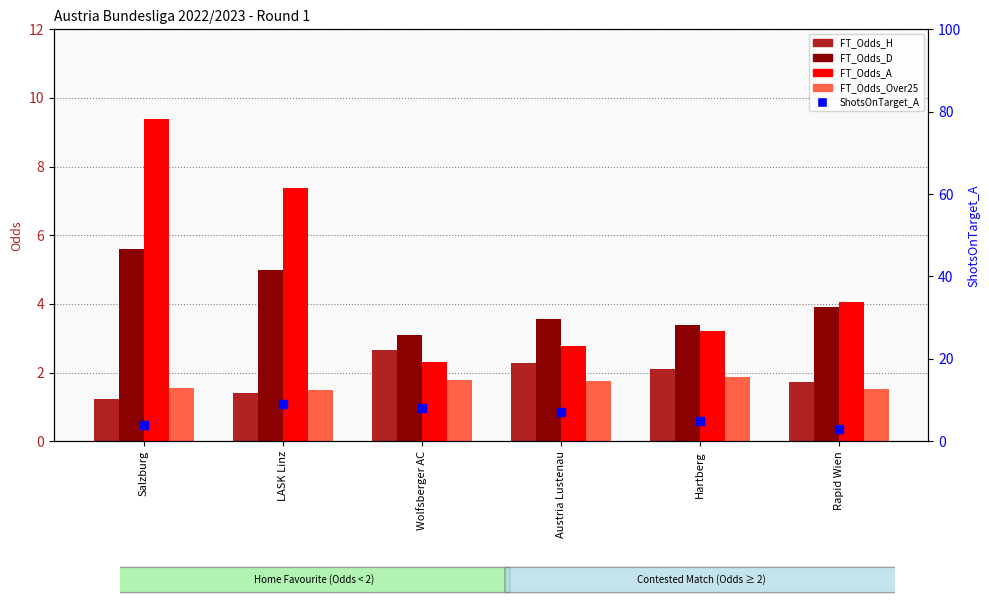

Which series has the largest Y range (max minus min)?

FT_Odds_A